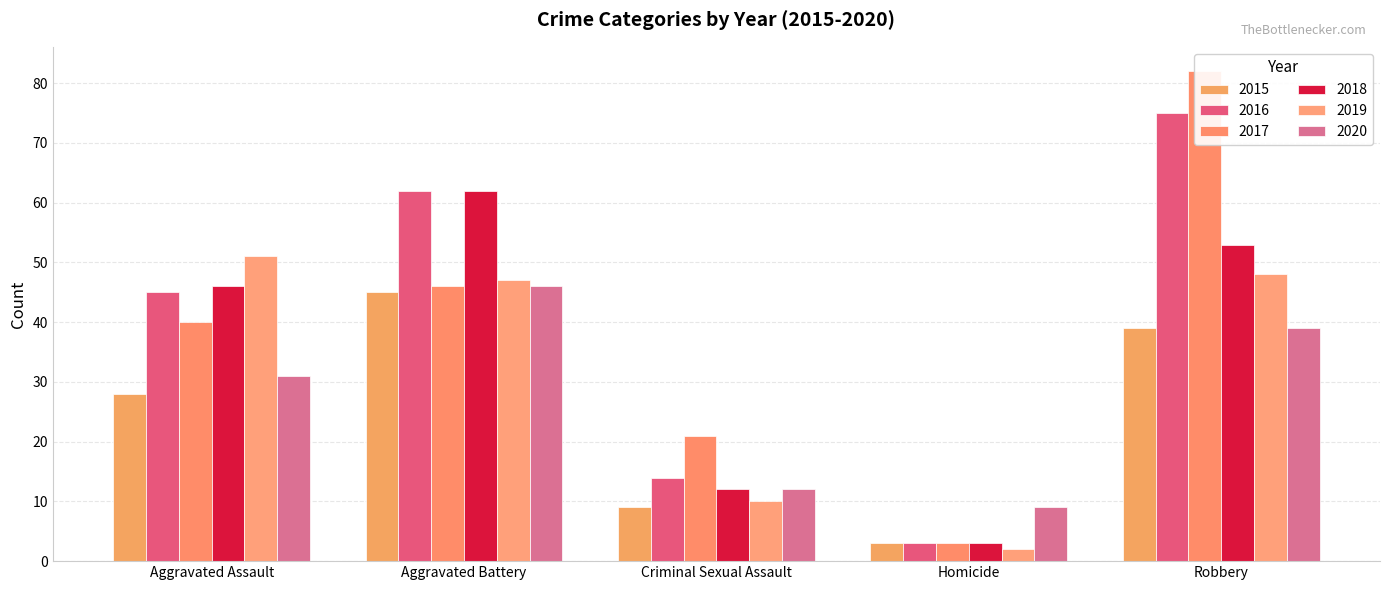

Is it true that 2016 equals 45 at Aggravated Assault?

True